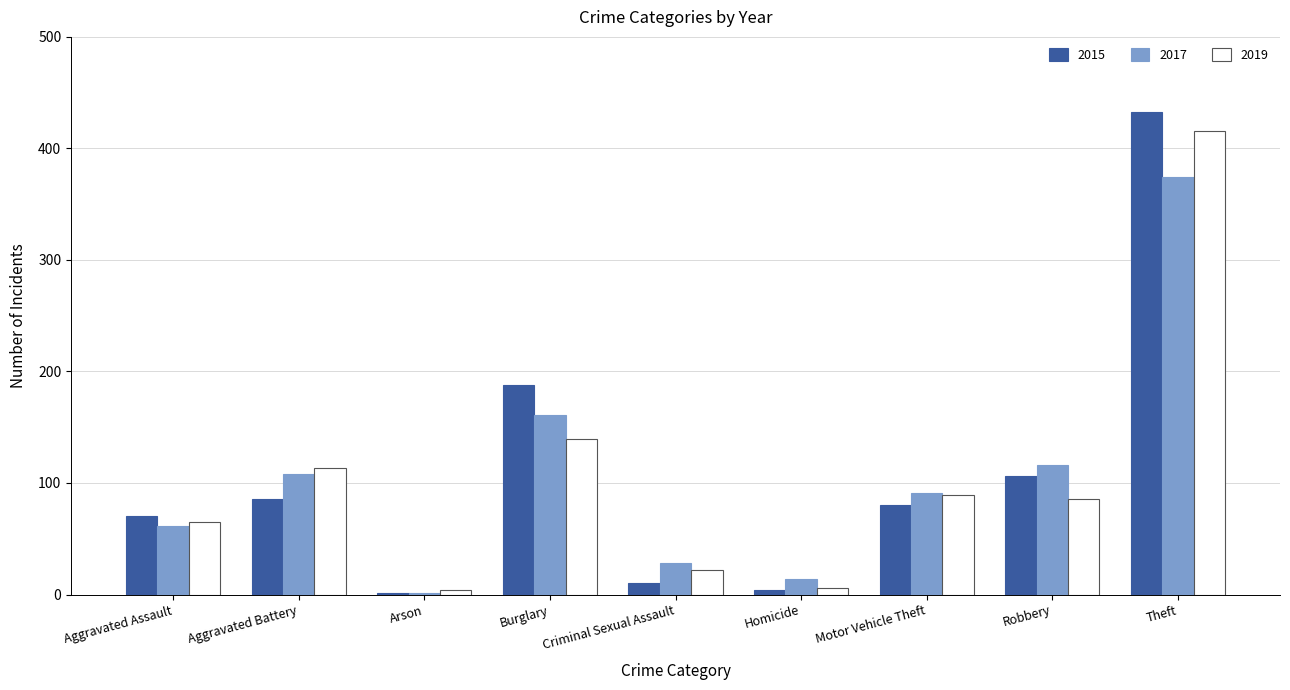

What is the sum of the 2017 values at Robbery and Aggravated Battery?

224